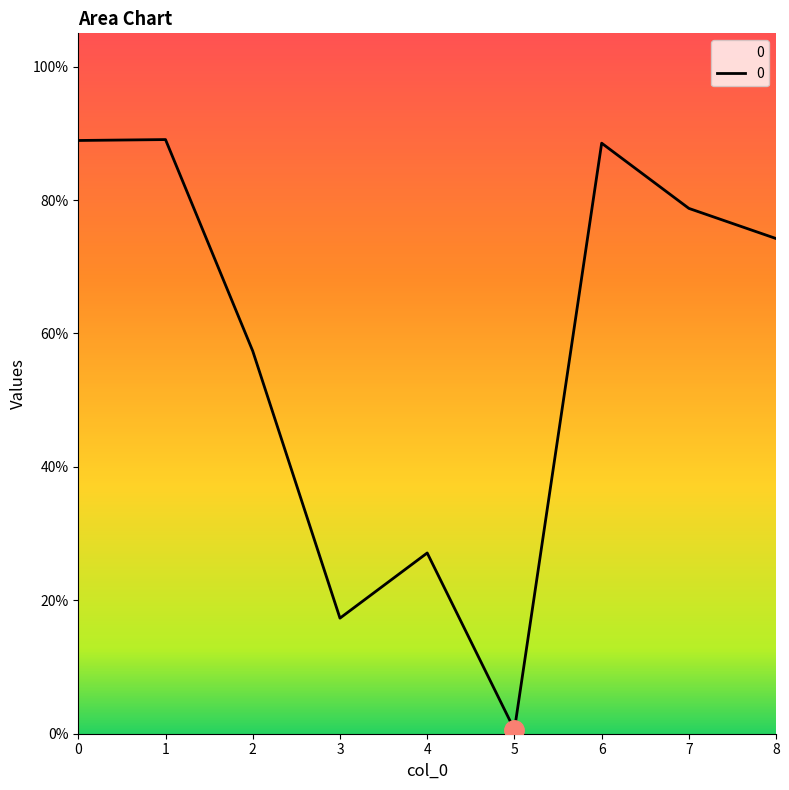

Does the chart have visible grid lines?

No